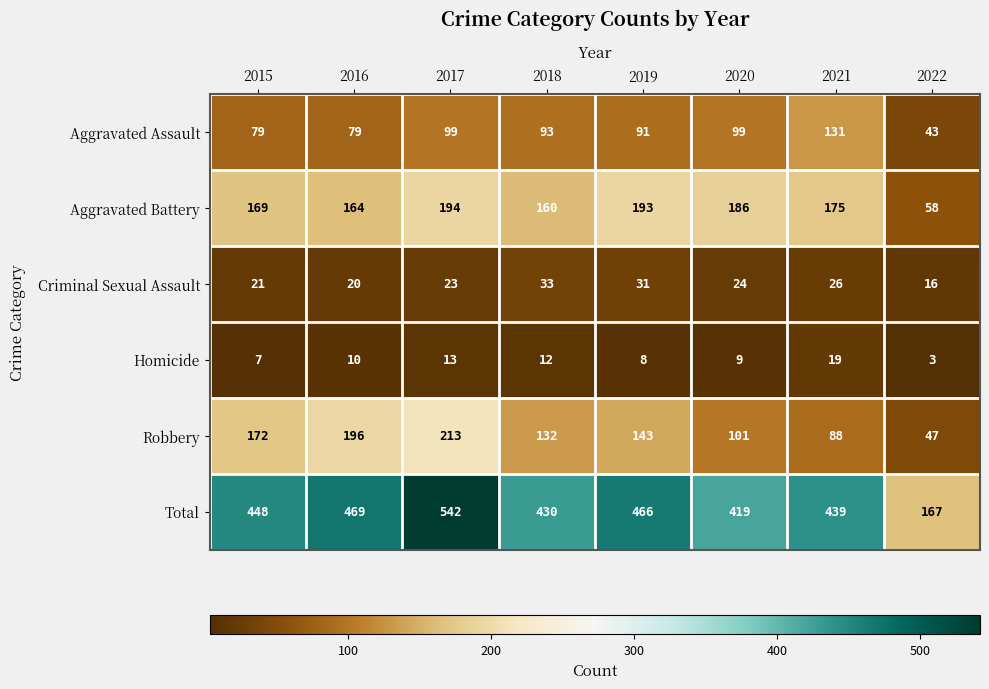

Count the number of categories in the chart.

8